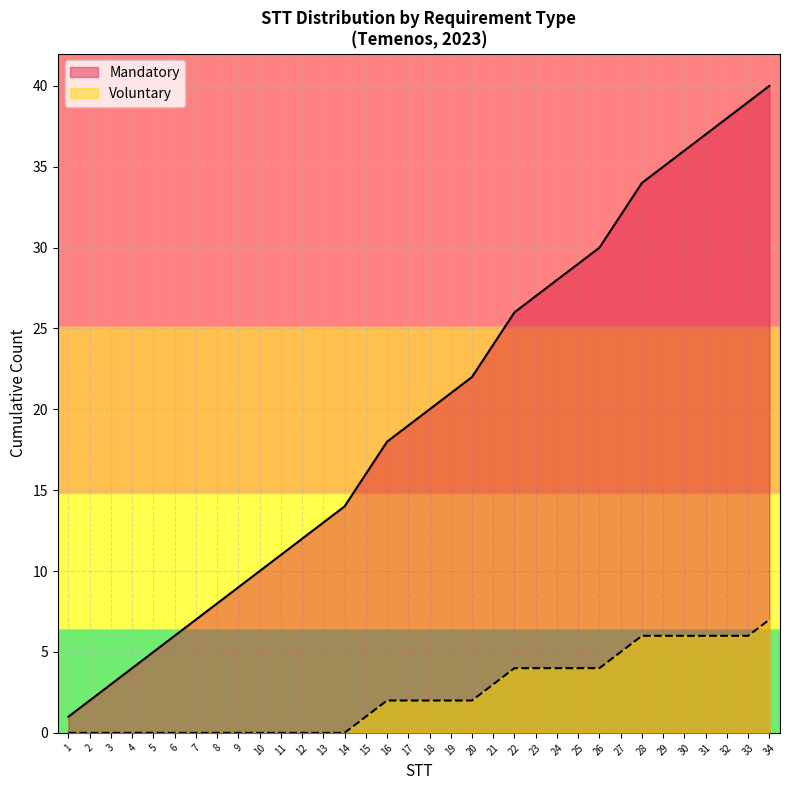

Reading left to right, list all the values displayed in this chart.

1	2	3	4	5	6	7	8	9	10	11	12	13	14	16	18	19	20	21	22	24	26	27	28	29	30	32	34	35	36	37	38	39	40